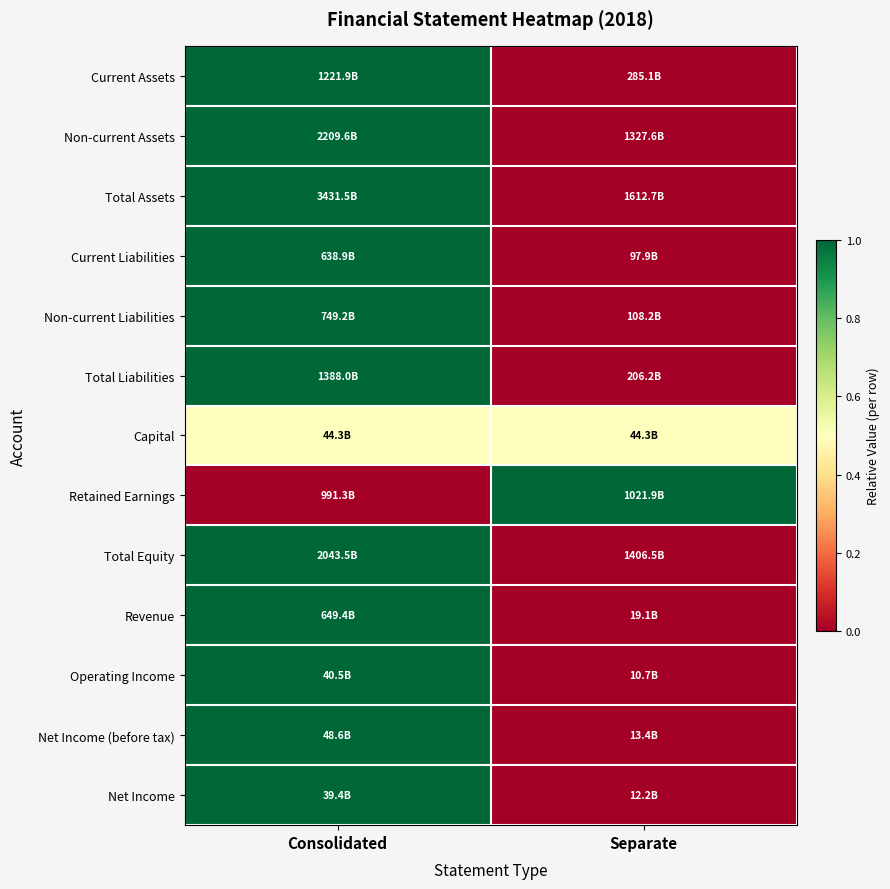

What is the greatest value displayed?

1.0